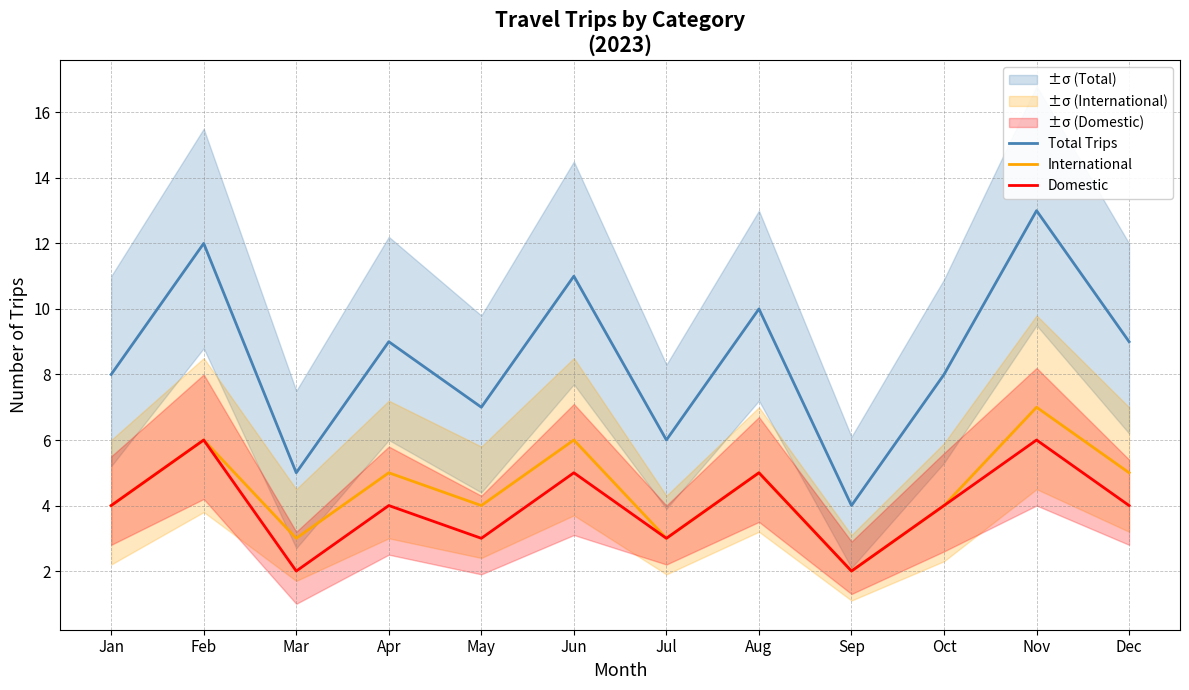

What is the value of the Total Trips point at the 3rd from the left?

5